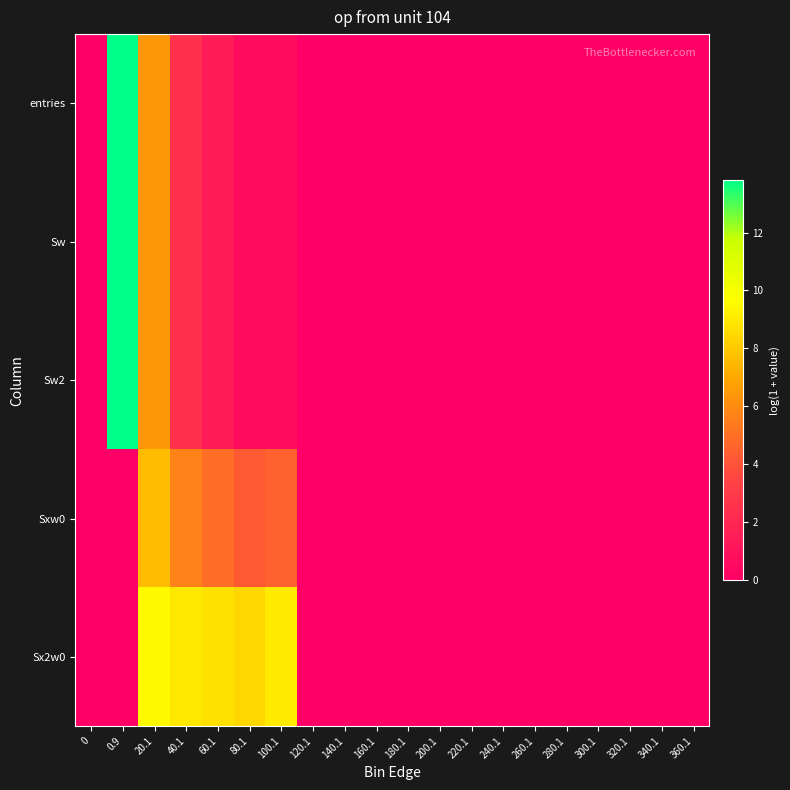

At 140.1, list the series in order from largest to smallest.

entries, Sw, Sw2, Sxw0, Sx2w0